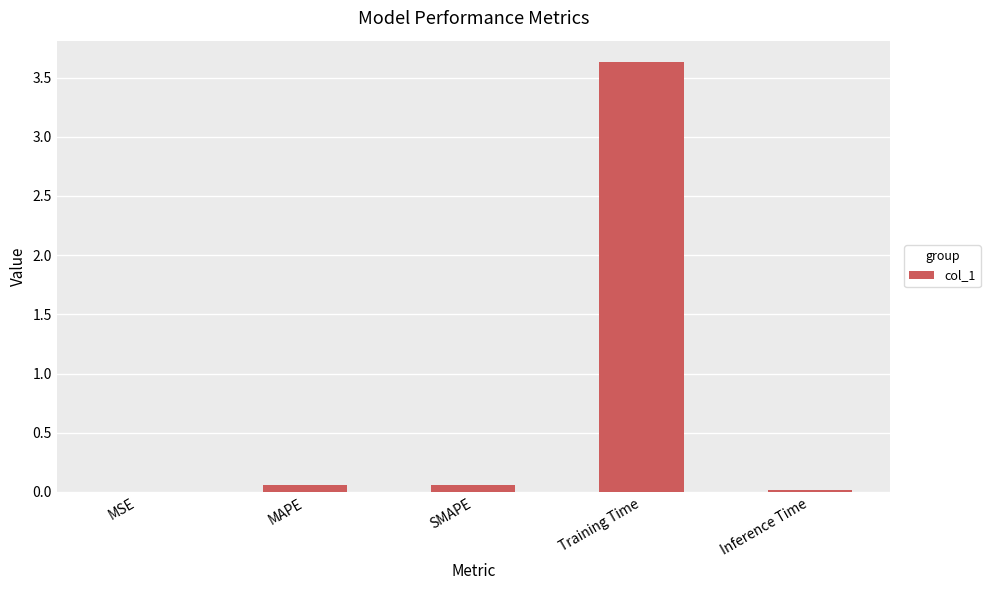

What is the sum of all values?

3.8